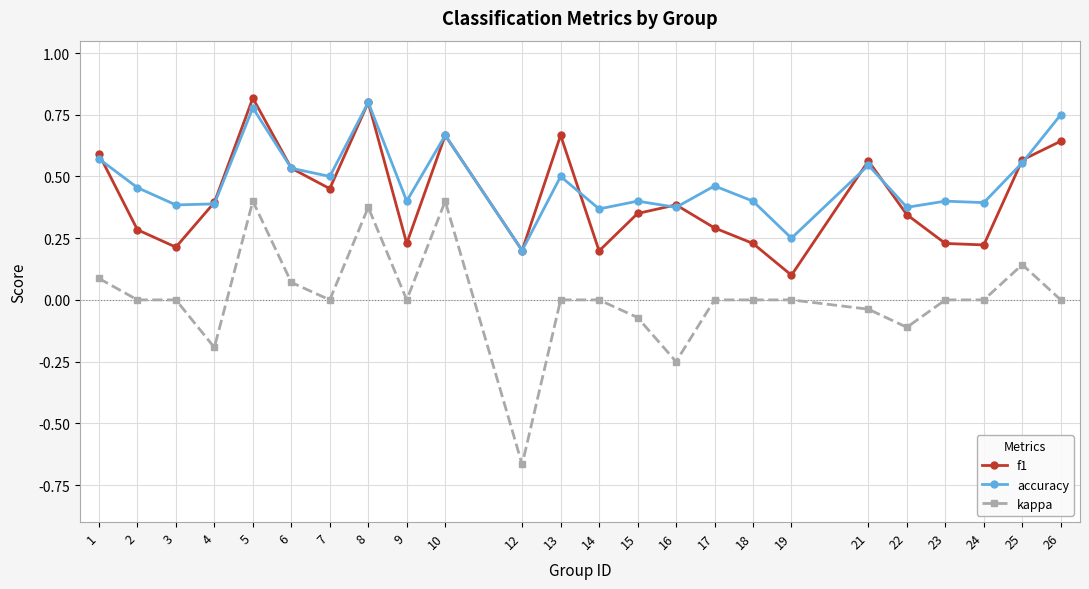

Which series has the largest range (max minus min)?

kappa